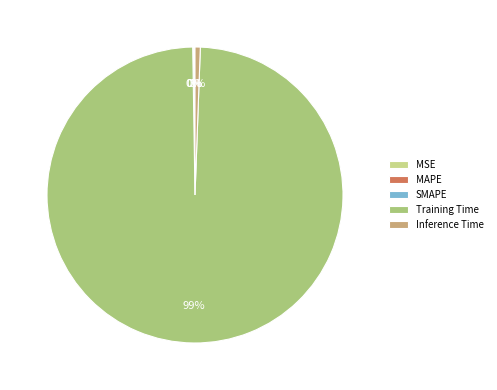

How many segments does this pie chart have?

5